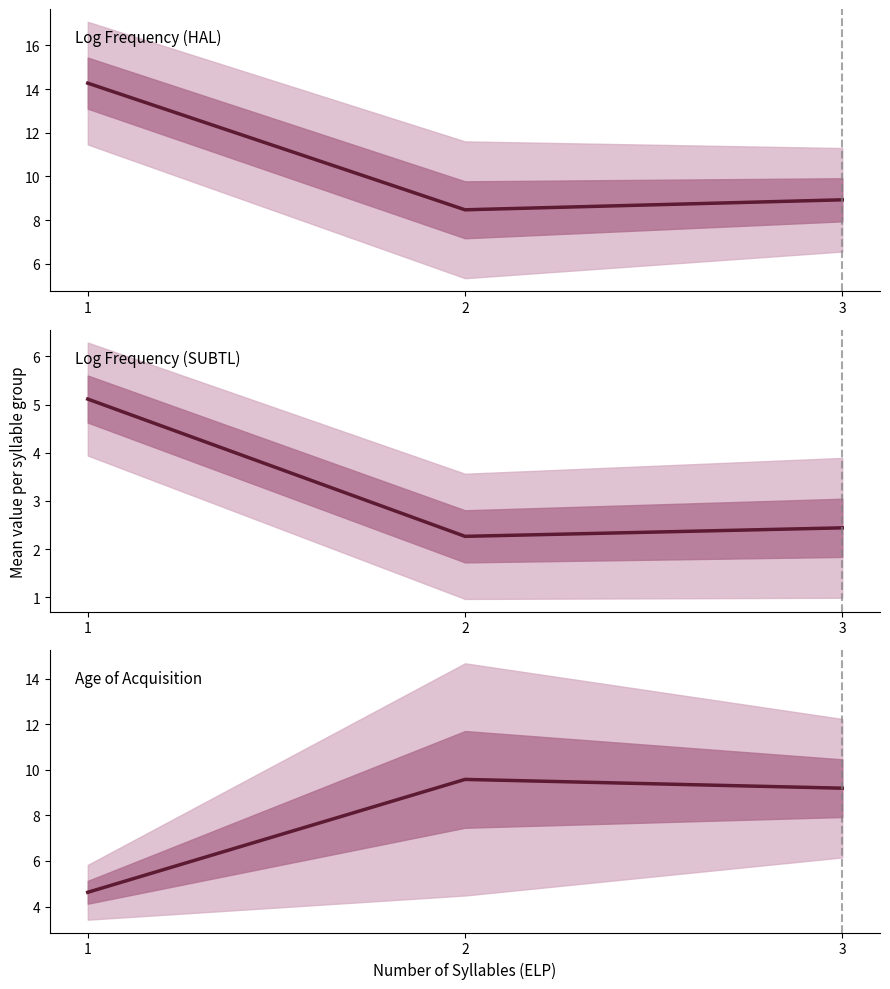

The value of Log Frequency (SUBTL) at 3 is 3.7. True or false?

False